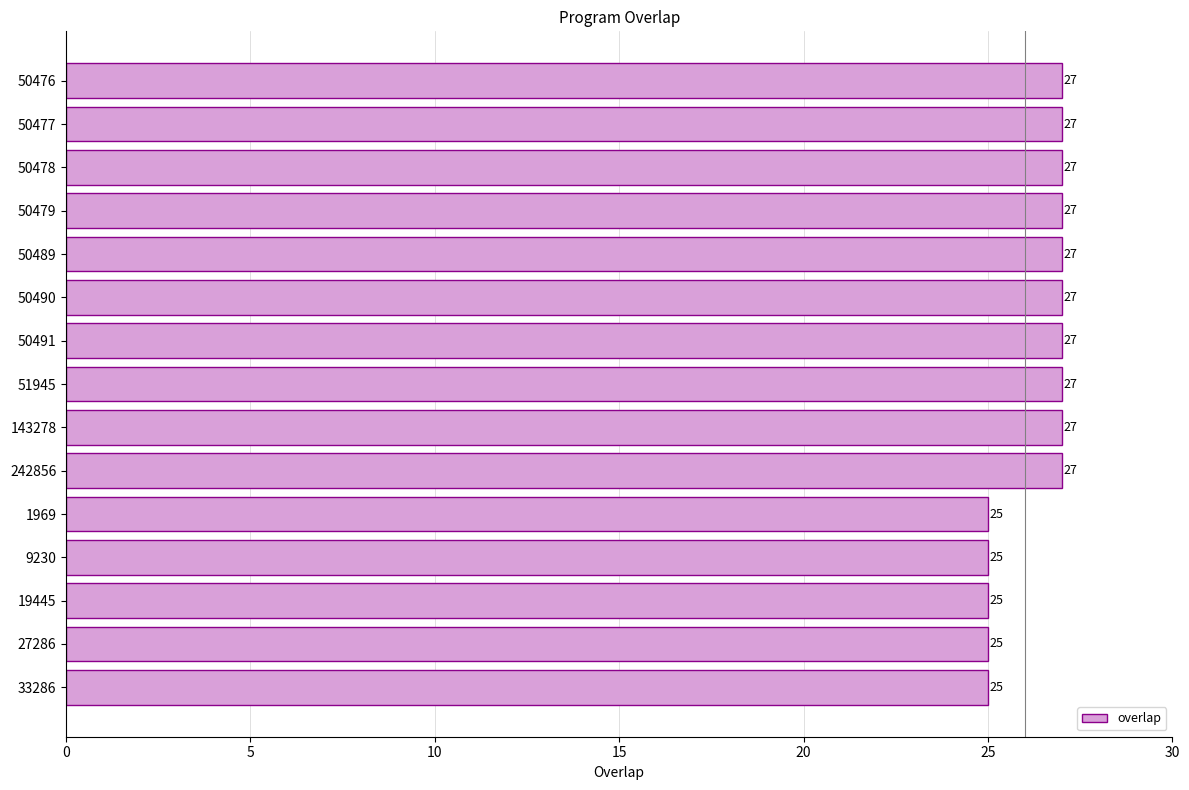

How many bars are there in total?

15